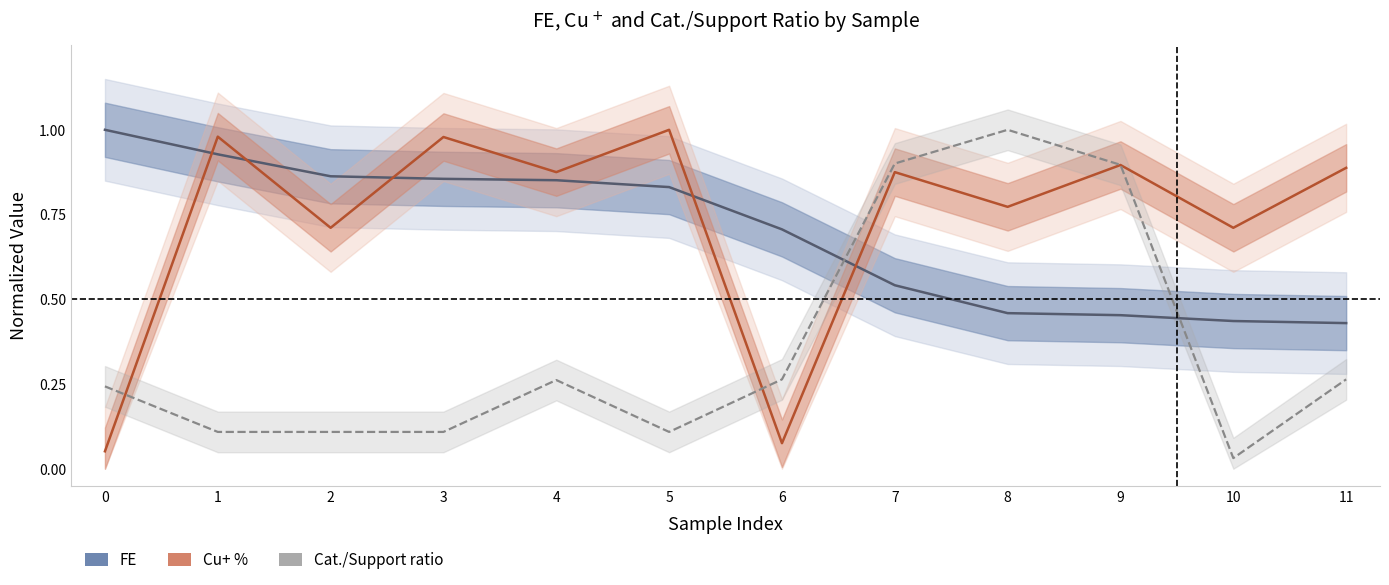

What is the value of the Cu+ % (normalized) point at the 7th from the left?

0.1